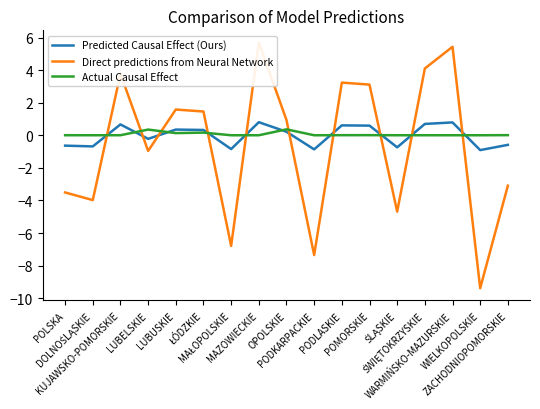

What are all the series names shown in the legend?

Predicted Causal Effect (Ours), Direct predictions from Neural Network, Actual Causal Effect